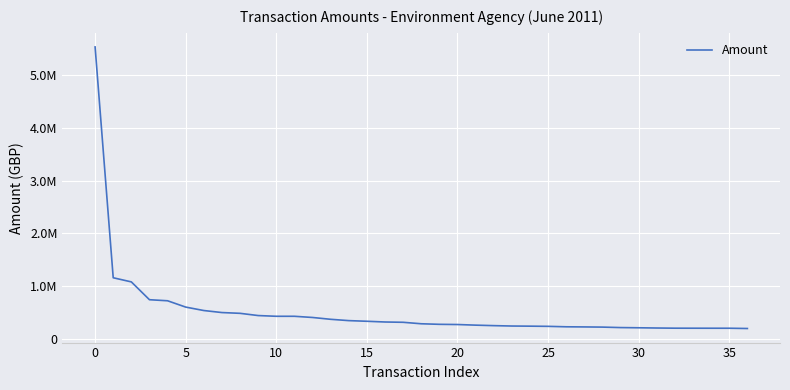

Reading right to left, list all the values displayed in this chart.

194164.6	199273.6	199361.2	199724.3	200262.5	203480.4	207954.8	211791.2	220696.5	224072.4	226626.5	235136.8	238603.8	241137.1	248551.0	257871.4	269628.9	273462.4	283985.0	311907.3	317590.8	331336.4	343600.2	368605.5	403257.0	425815.4	425884.1	439682.9	481974.0	496521.1	534987.9	600153.0	720000.0	739933.9	1077794.8	1156265.1	5532188.9